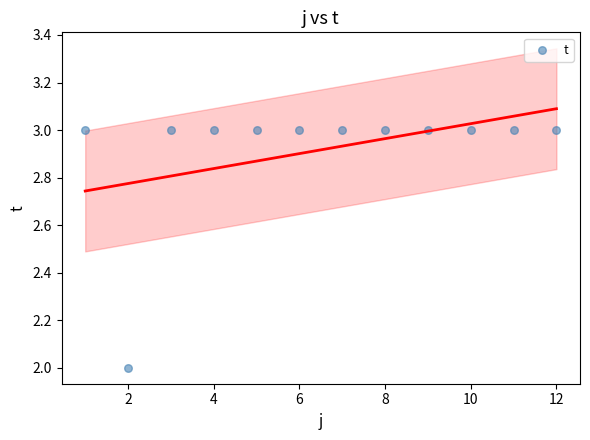

What is the range of X values (max minus min)?

11